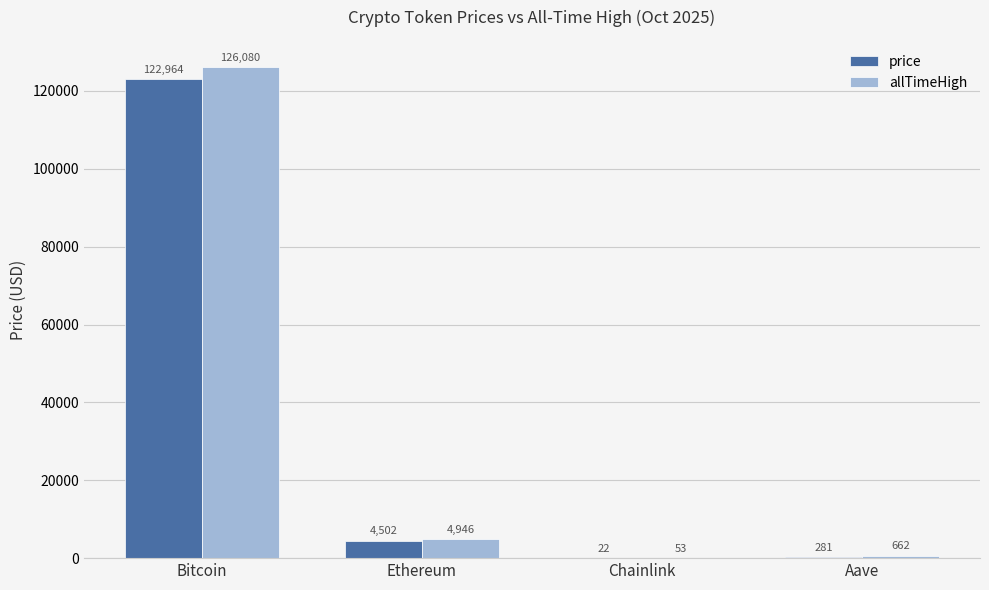

Between Bitcoin and Chainlink, which series saw the biggest shift?

allTimeHigh